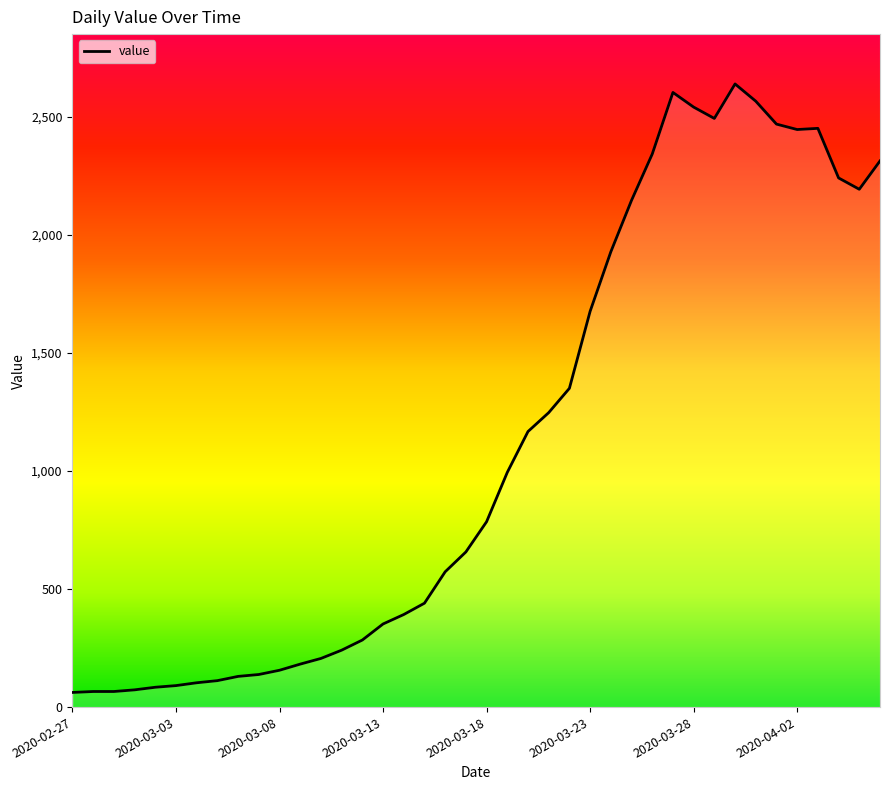

What is the difference between the maximum and minimum values?

2577